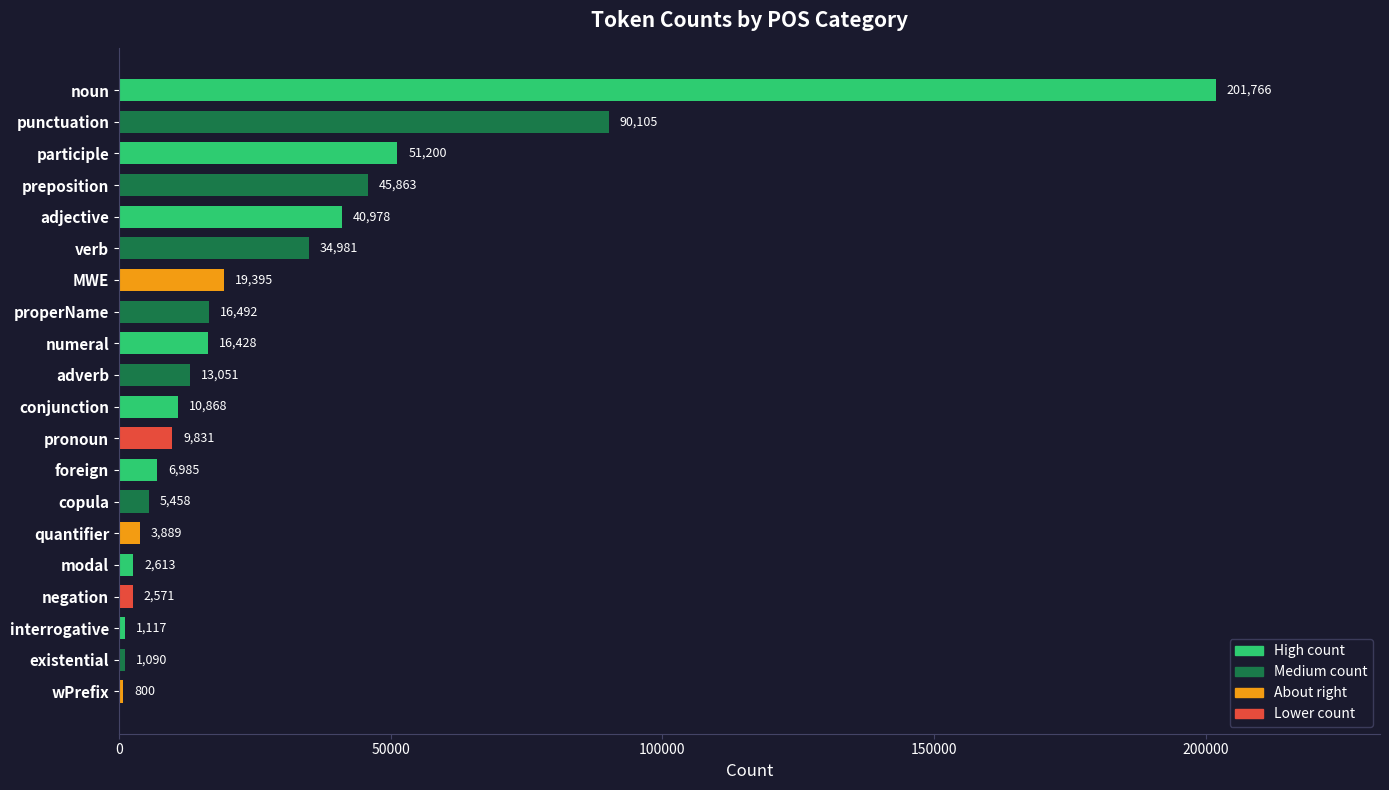

What is the smallest value displayed?

800